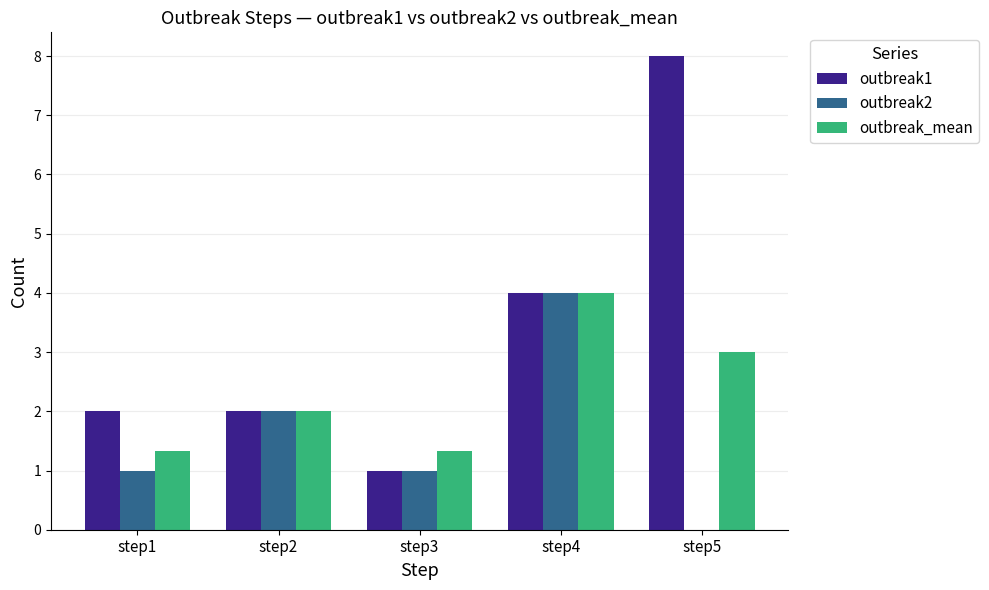

Are the bars horizontal?

No